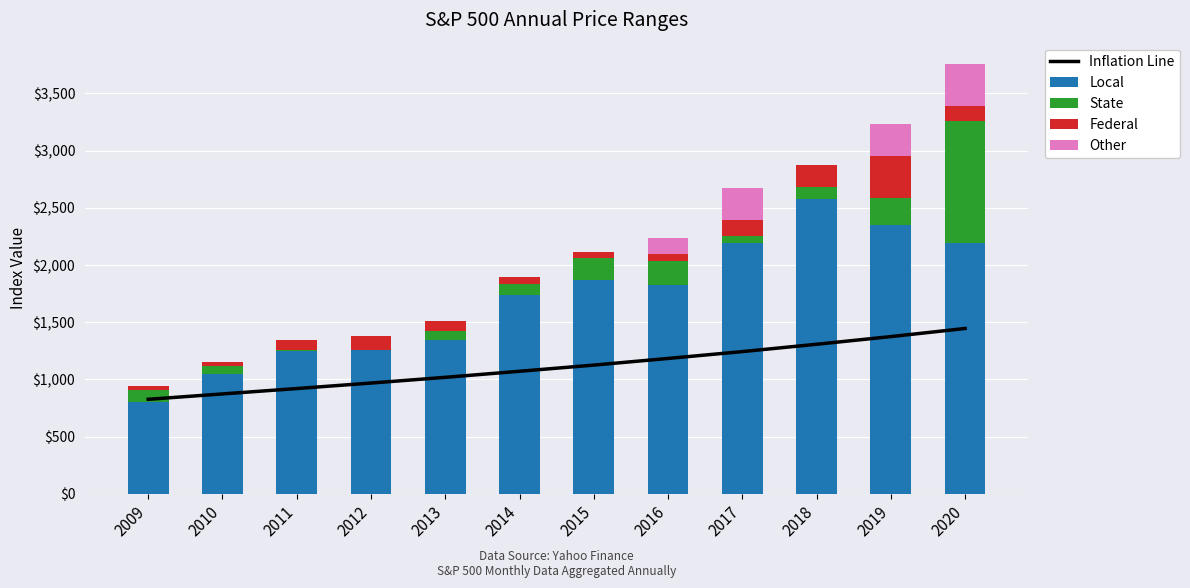

Is it true that Local equals 462.3 at 2016?

False